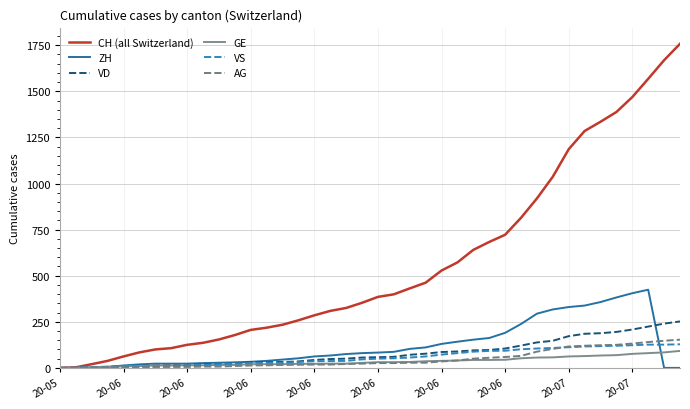

What is the maximum value shown in the chart?

1758